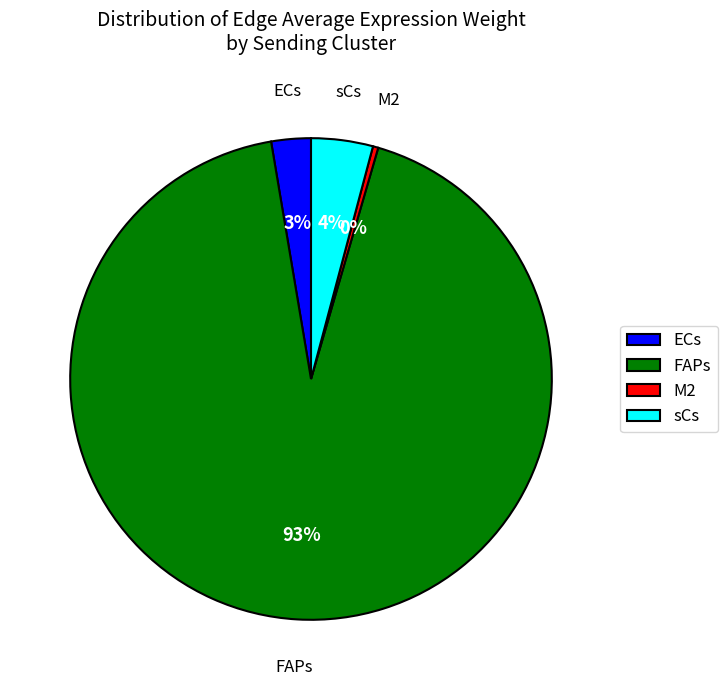

Rank the categories by value from highest to lowest.

FAPs, sCs, ECs, M2